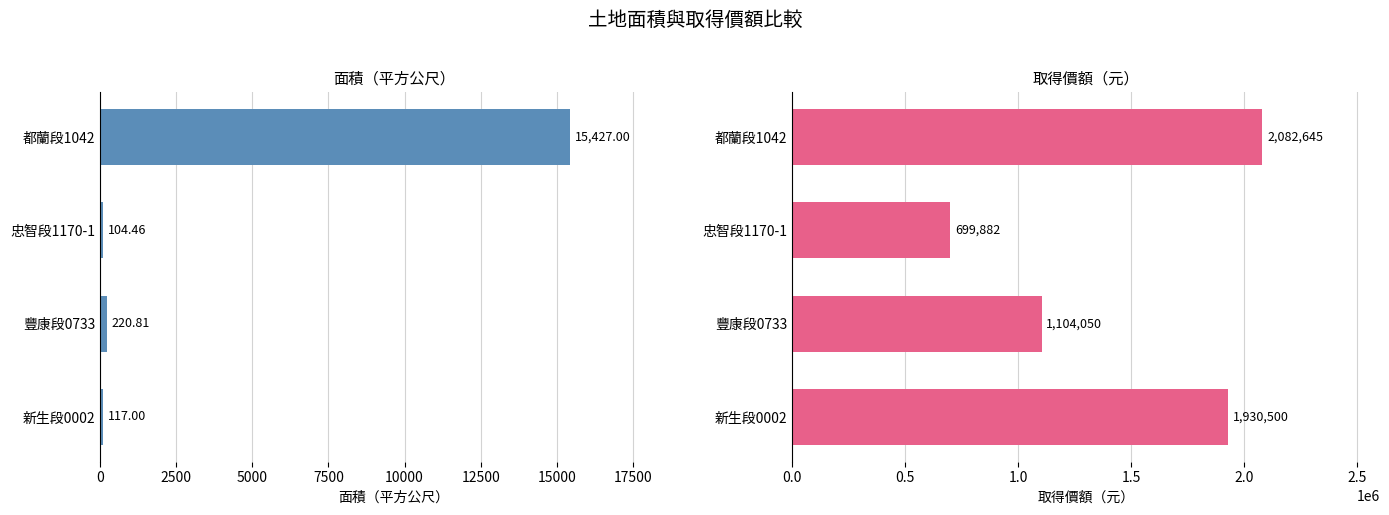

How many bars are there in total?

8